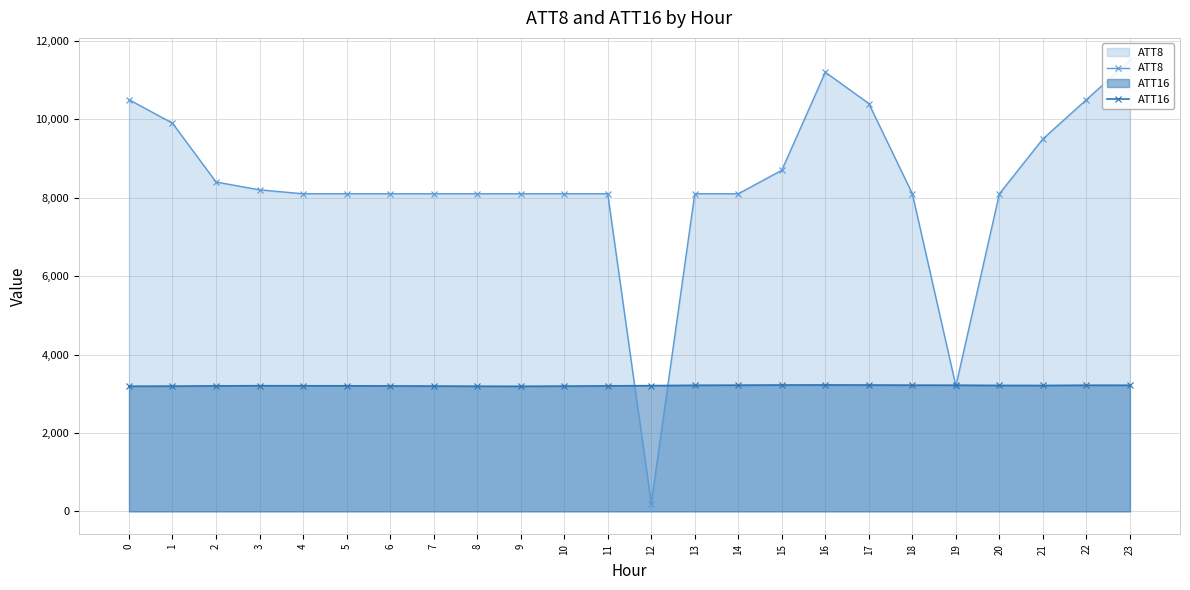

Reading left to right, what are all the values shown in this chart?

ATT8: 0=10500.0	1=9900.0	2=8400.0	3=8200.0	4=8100.0	5=8100.0	6=8100.0	7=8100.0	8=8100.0	9=8100.0	10=8100.0	11=8100.0	12=200.0	13=8100.0	14=8100.0	15=8700.0	16=11200.0	17=10400.0	18=8100.0	19=3200.0	20=8100.0	21=9500.0	22=10500.0	23=11500.0
ATT16: 0=3191.9	1=3194.6	2=3200.8	3=3204.4	4=3203.1	5=3202.5	6=3199.5	7=3196.0	8=3192.0	9=3190.3	10=3194.8	11=3200.6	12=3206.6	13=3216.1	14=3219.3	15=3223.3	16=3224.6	17=3222.6	18=3218.9	19=3217.9	20=3212.3	21=3211.0	22=3217.5	23=3216.4